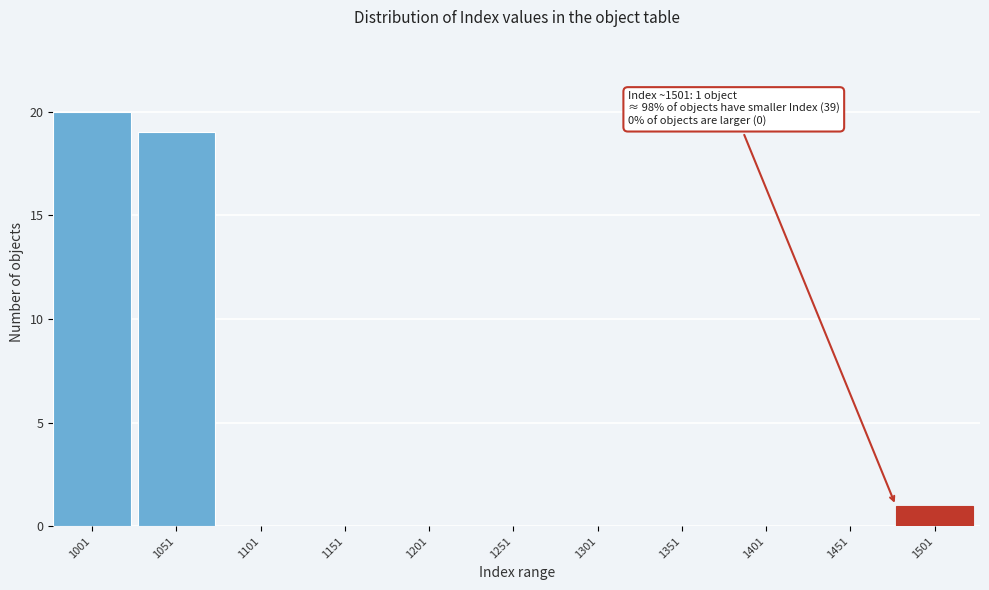

Reading right to left, transcribe all the data shown in this chart.

1501=1	1451=0	1401=0	1351=0	1301=0	1251=0	1201=0	1151=0	1101=0	1051=19	1001=20